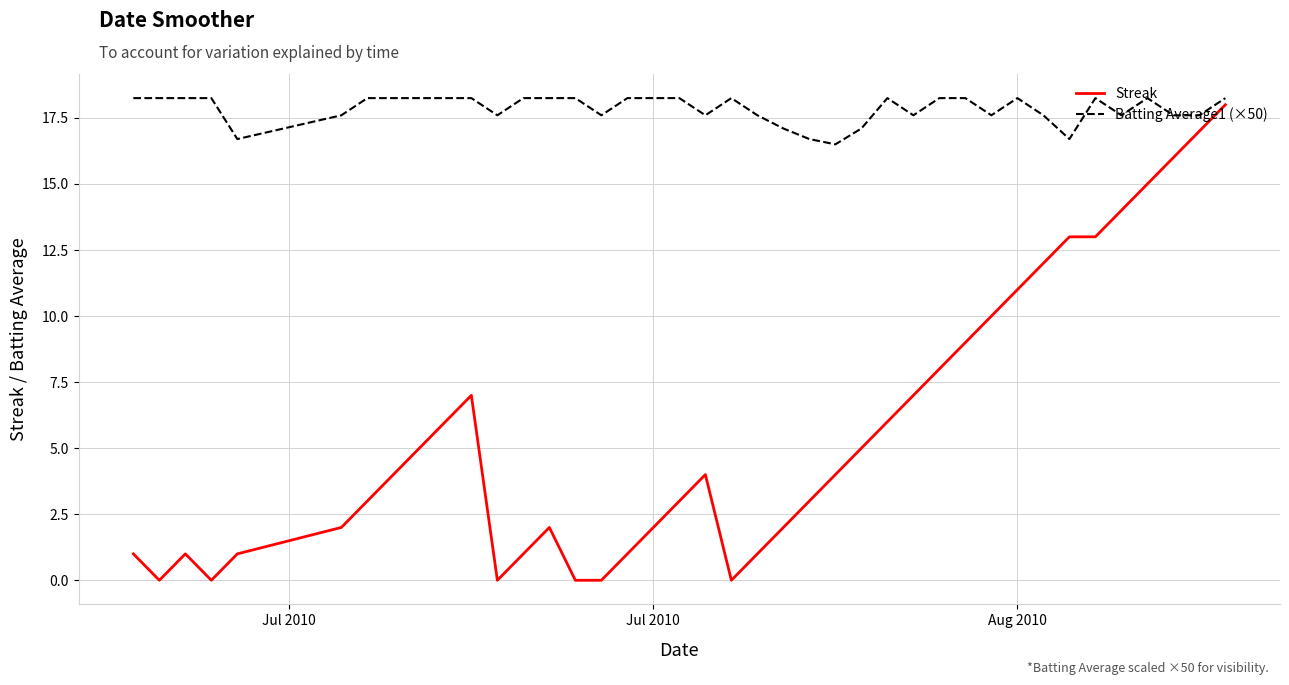

Which series has the largest total across all categories?

Batting Average1 (×50)